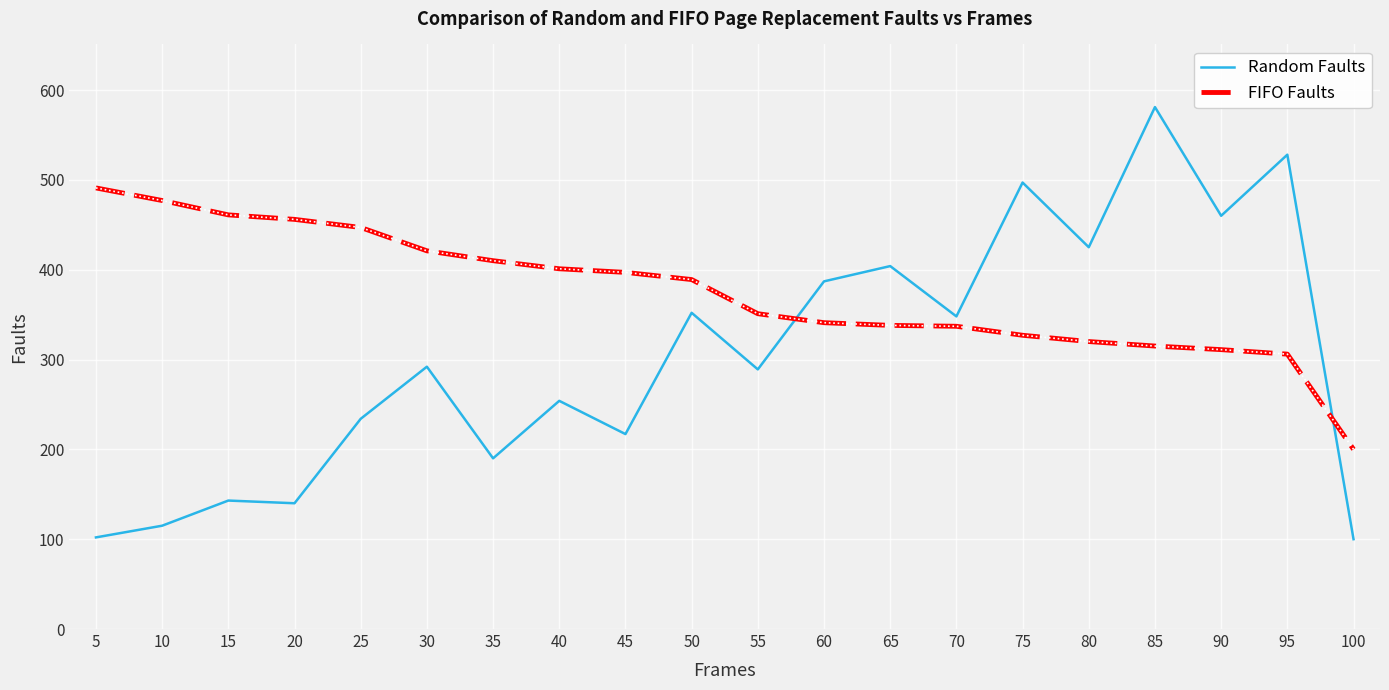

Rank the series at 95 from highest to lowest value.

Random Faults, FIFO Faults